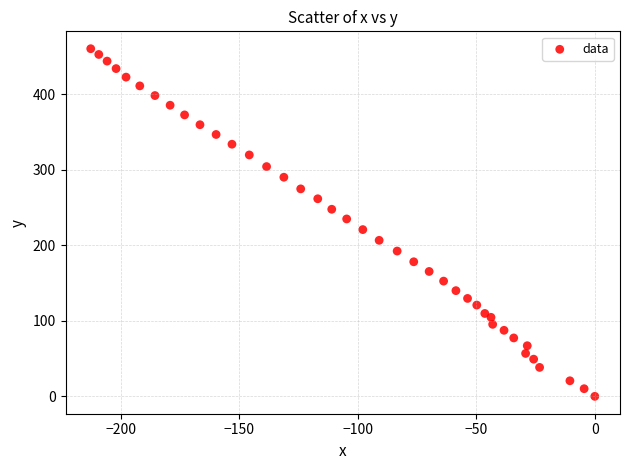

What is the range of X values (max minus min)?

212.7